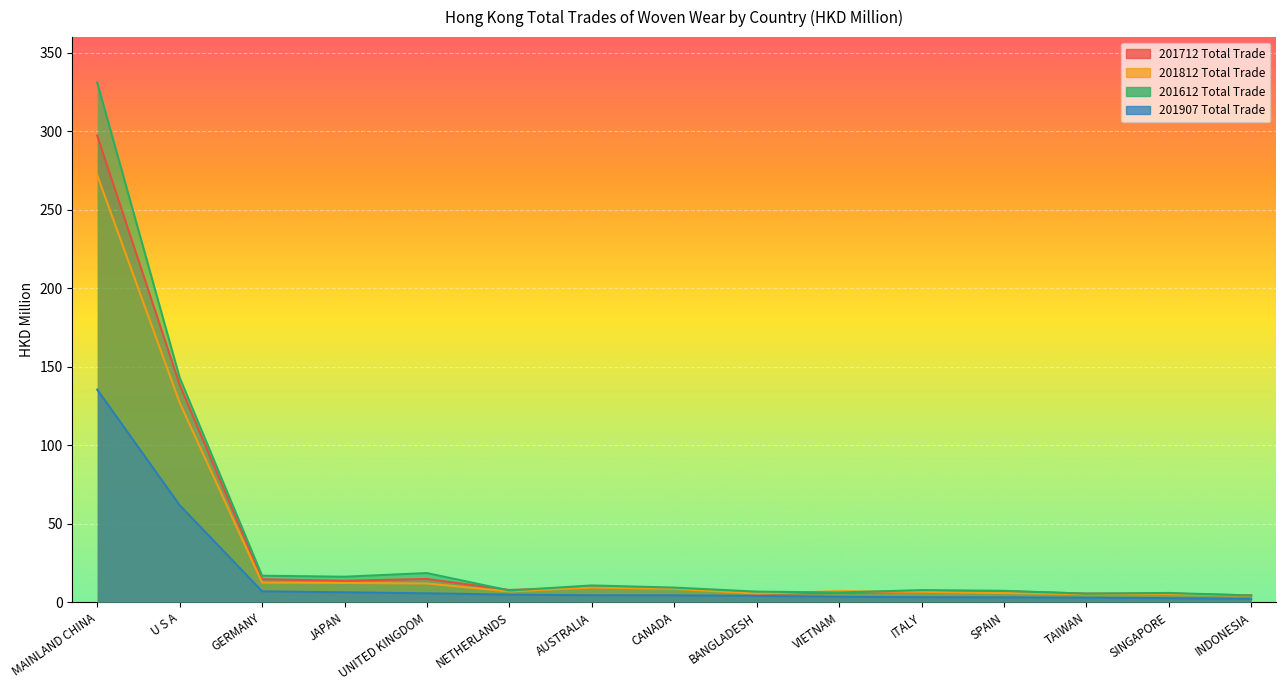

Reading right to left, what are all the values shown in this chart?

201712 Total Trade: INDONESIA=4.4	SINGAPORE=5.5	TAIWAN=5.5	SPAIN=7.0	ITALY=6.8	VIETNAM=6.0	BANGLADESH=5.5	CANADA=9.0	AUSTRALIA=9.6	NETHERLANDS=7.8	UNITED KINGDOM=14.8	JAPAN=13.7	GERMANY=14.7	U S A=138.6	MAINLAND CHINA=297.3
201812 Total Trade: INDONESIA=4.2	SINGAPORE=5.2	TAIWAN=5.1	SPAIN=5.9	ITALY=6.7	VIETNAM=7.1	BANGLADESH=5.5	CANADA=8.5	AUSTRALIA=9.4	NETHERLANDS=6.9	UNITED KINGDOM=12.0	JAPAN=12.3	GERMANY=12.6	U S A=127.1	MAINLAND CHINA=272.1
201612 Total Trade: INDONESIA=4.3	SINGAPORE=5.9	TAIWAN=5.5	SPAIN=7.3	ITALY=7.8	VIETNAM=6.2	BANGLADESH=6.8	CANADA=9.3	AUSTRALIA=10.7	NETHERLANDS=7.5	UNITED KINGDOM=18.6	JAPAN=16.3	GERMANY=16.9	U S A=143.1	MAINLAND CHINA=331.1
201907 Total Trade: INDONESIA=2.2	SINGAPORE=2.6	TAIWAN=2.9	SPAIN=3.1	ITALY=3.2	VIETNAM=3.5	BANGLADESH=4.1	CANADA=4.4	AUSTRALIA=4.4	NETHERLANDS=4.8	UNITED KINGDOM=5.7	JAPAN=6.3	GERMANY=7.0	U S A=61.9	MAINLAND CHINA=135.5